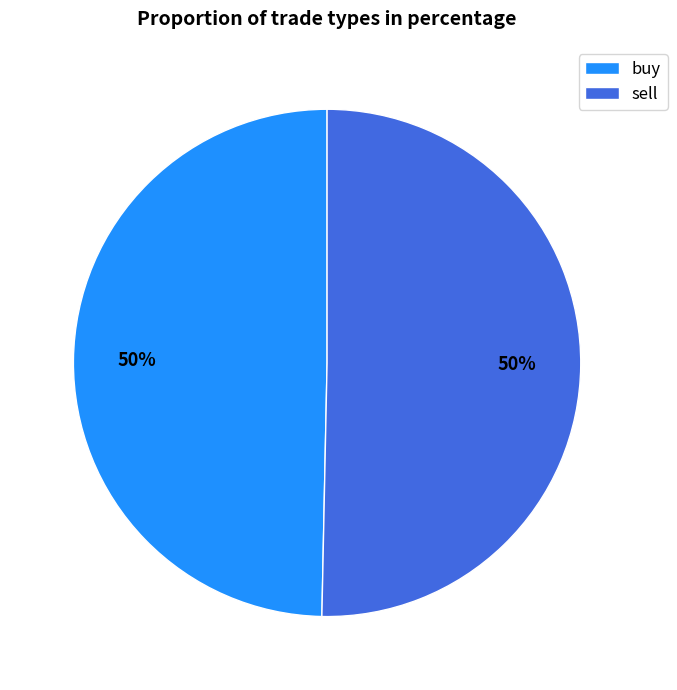

What is the ratio of the value at buy to the value at sell?

1.0